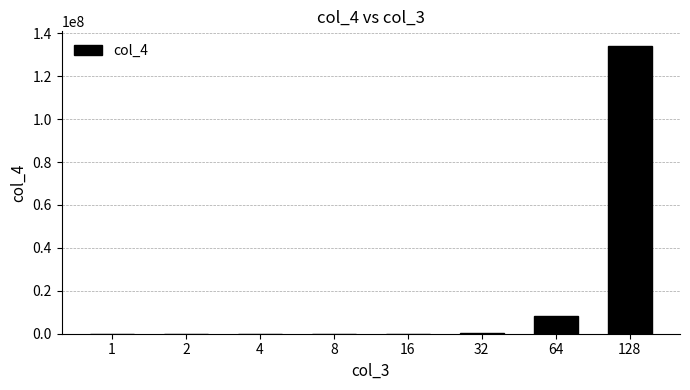

How many distinct data groups are displayed?

1